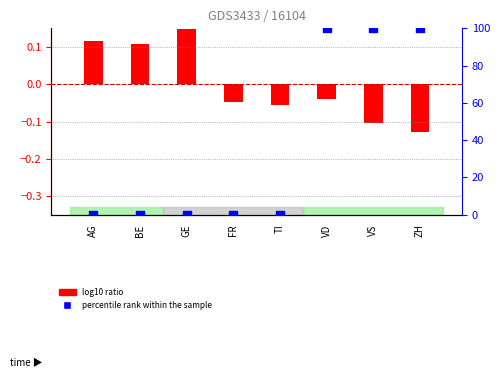

Which series reaches the minimum Y coordinate?

log10 ratio